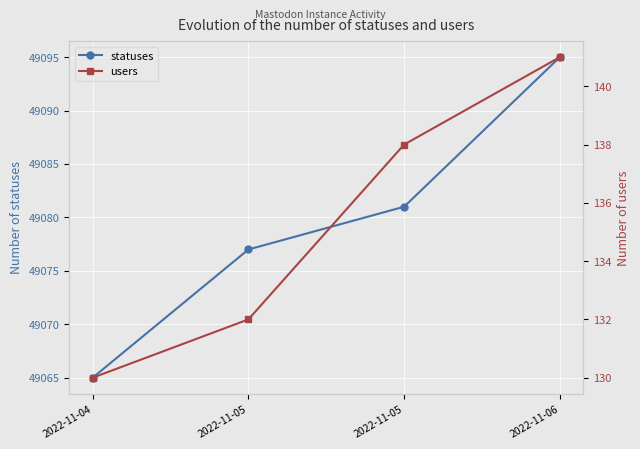

Which series has the largest total across all categories?

statuses